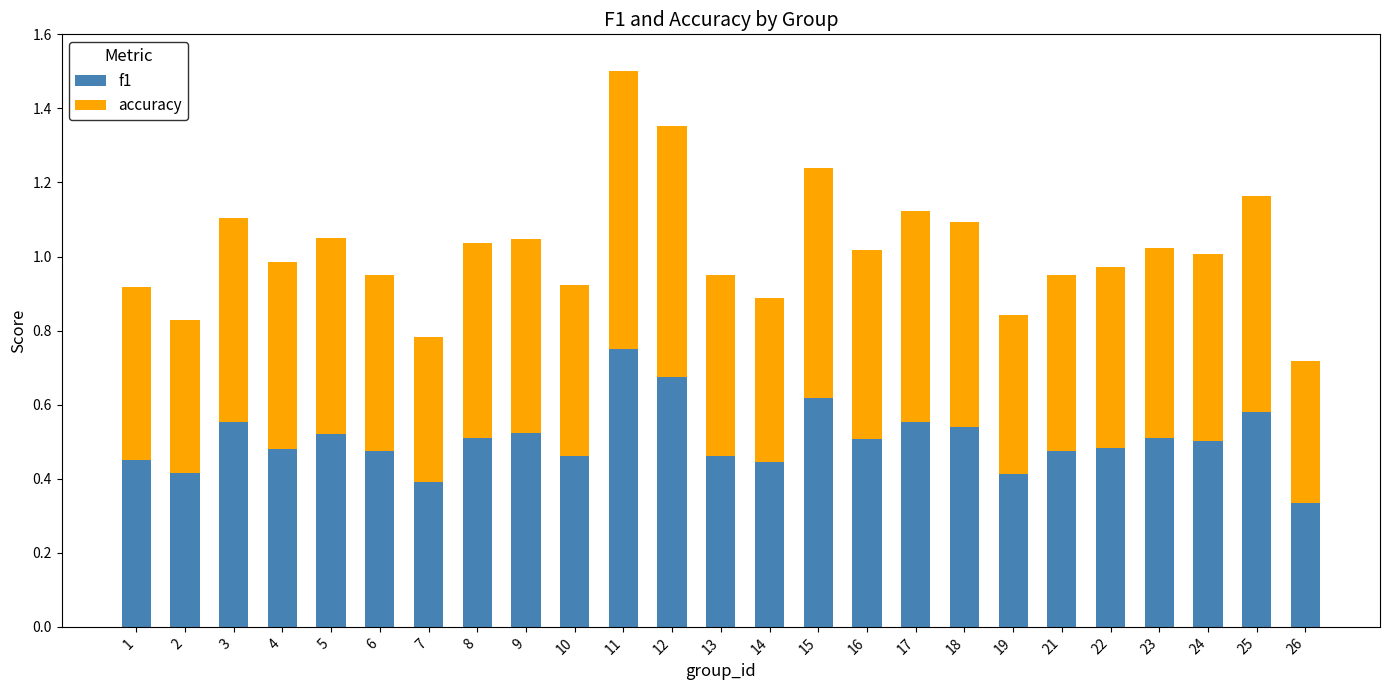

Count the f1 values in the range 0 to 1.

25